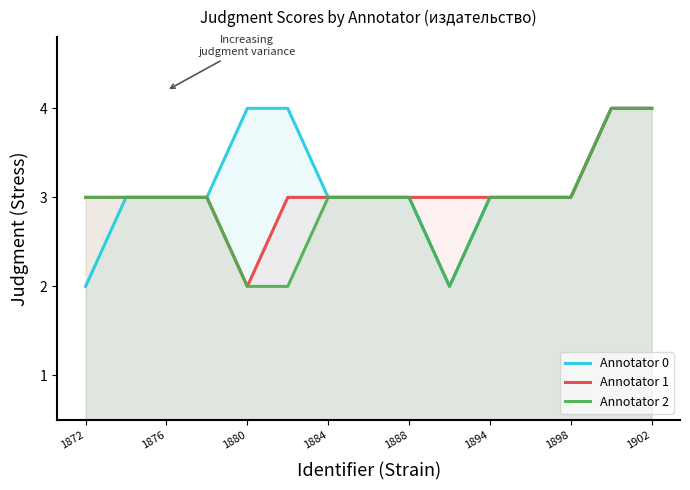

The value of Annotator 2 at 1876 is 1. True or false?

False